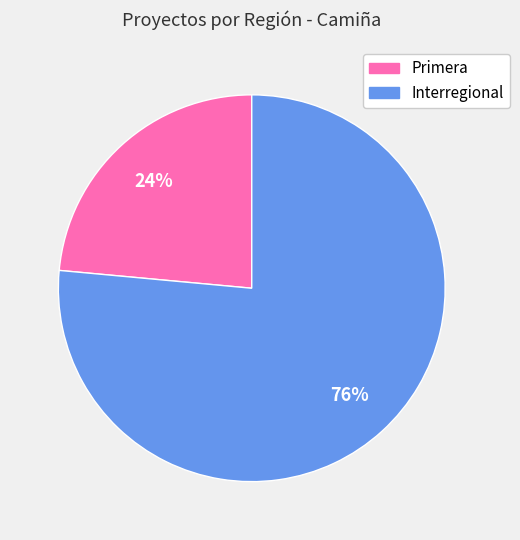

Does Interregional represent more than half of the total?

Yes